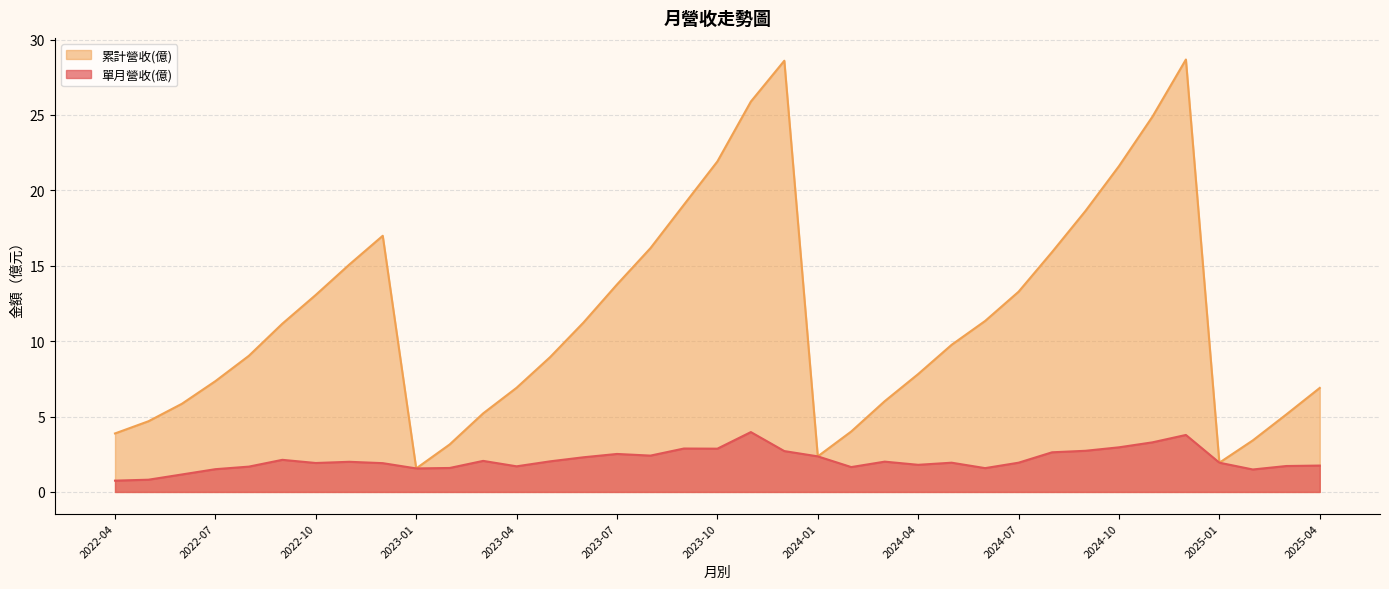

True or false: 單月營收(億) has more than 2 points higher than both neighbors.

True